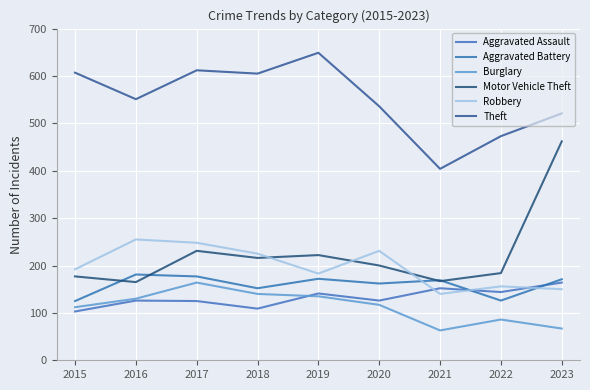

What is the sum of the Theft values at 2018 and 2019?

1254